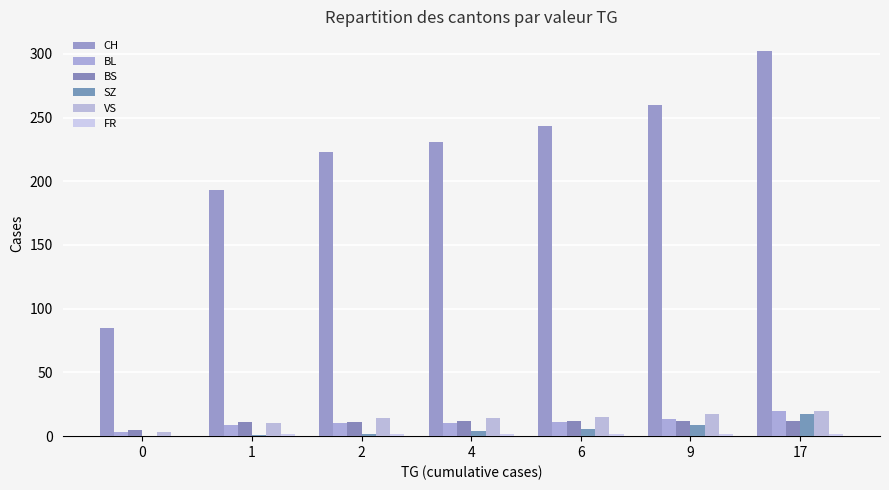

What is the highest value of the BS series?

12.0